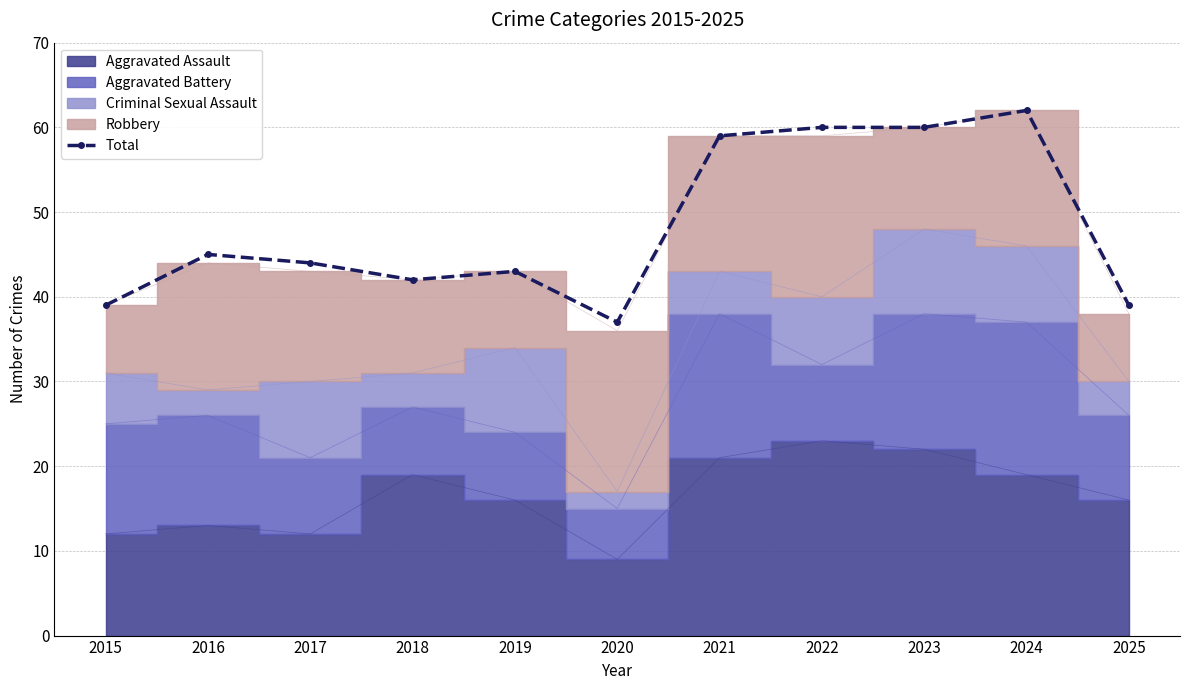

Approximately how many times larger is the value at 2023 compared to 2022?

1.0